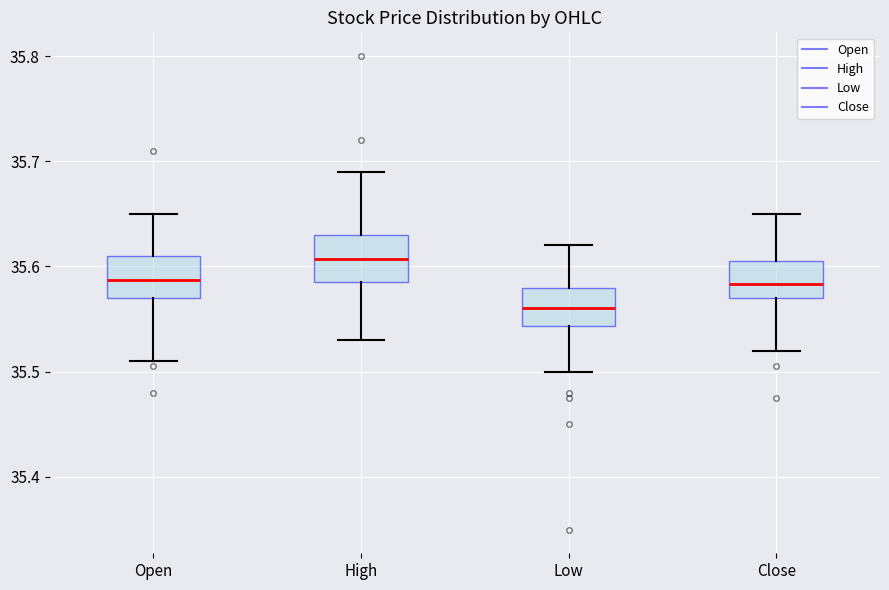

Reading left to right, read every box against the y-axis: the position of its median line, the range the box covers, and the ends of its whiskers. The values are not printed on the chart, so give them approximately, as read against the axis.

Open: median 35.59, box 35.57 to 35.61, whiskers 35.51 to 35.65
High: median 35.61, box 35.58 to 35.63, whiskers 35.53 to 35.69
Low: median 35.56, box 35.54 to 35.58, whiskers 35.50 to 35.62
Close: median 35.58, box 35.57 to 35.60, whiskers 35.52 to 35.65